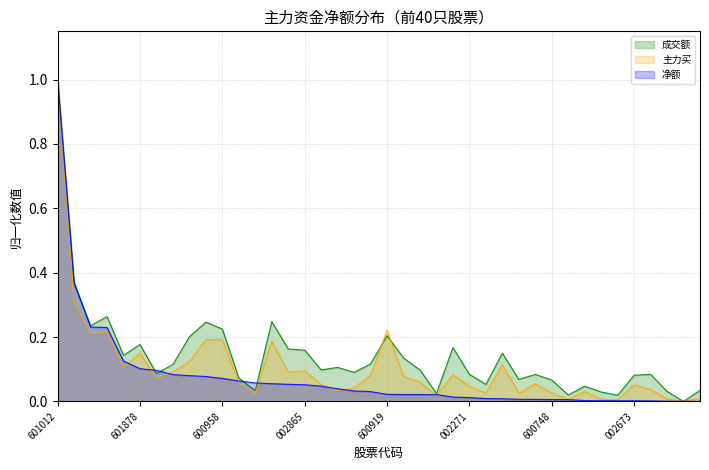

Is it true that 成交额 equals 0.1 at 主力买?

False